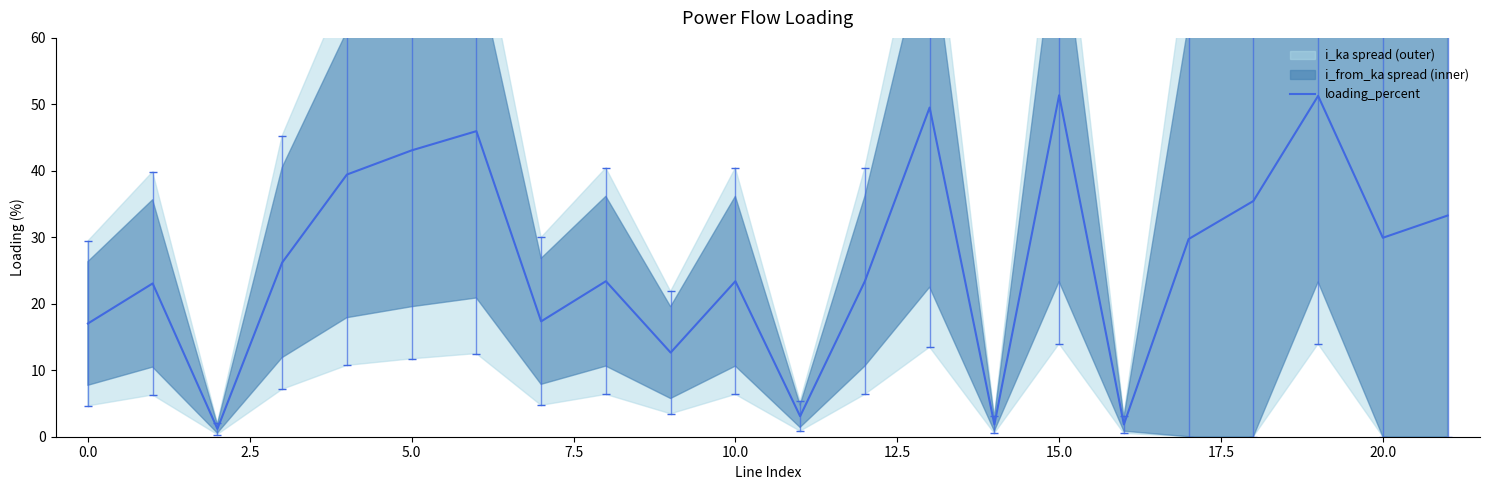

What is the smallest value displayed?

1.2